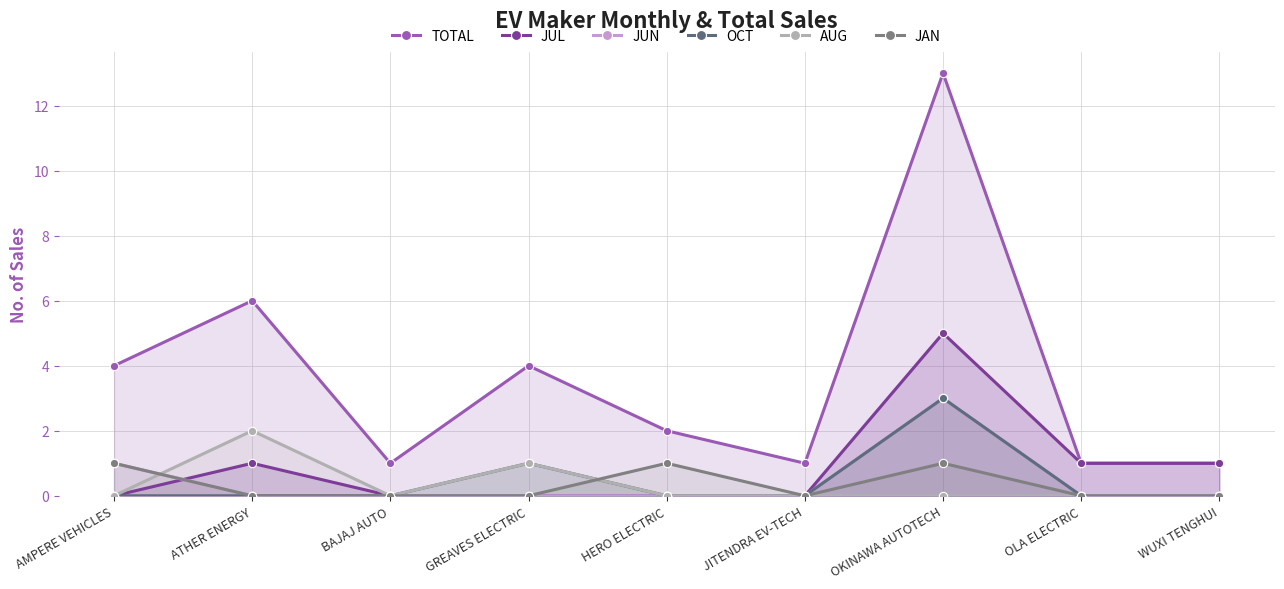

Which has a higher value, AMPERE VEHICLES or JITENDRA EV-TECH?

AMPERE VEHICLES